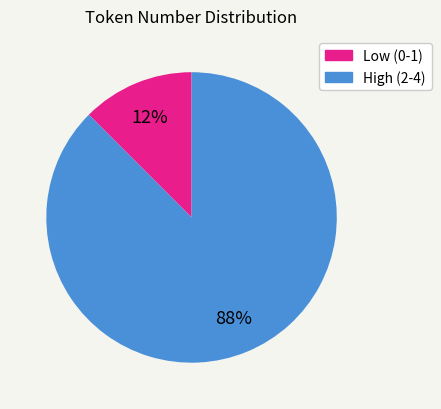

To the nearest percent, what is the average slice percentage?

50%